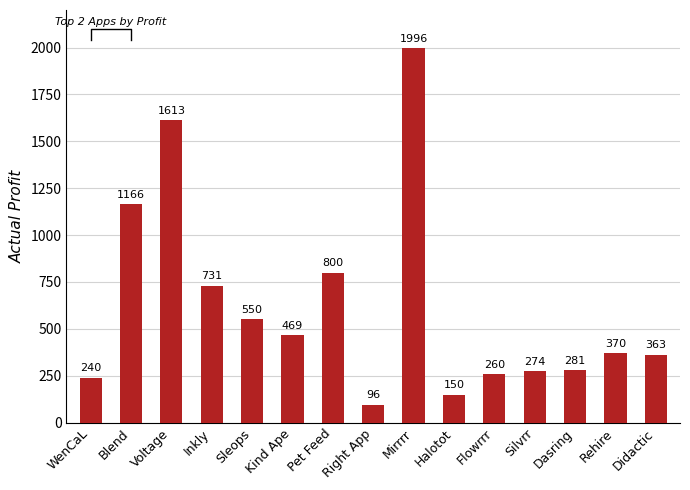

What position from the left is Blend?

2